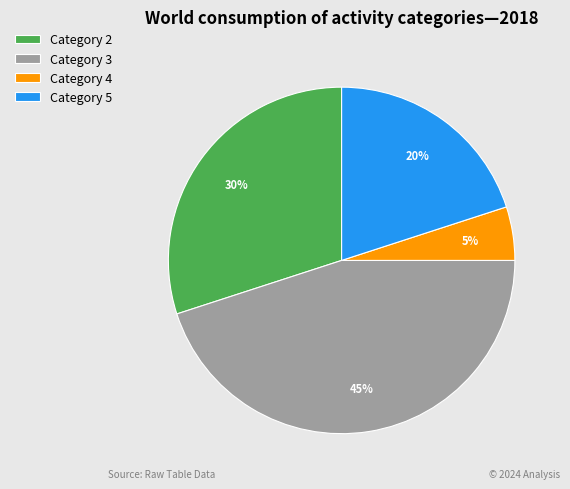

To the nearest percent, what is the average slice percentage?

25%